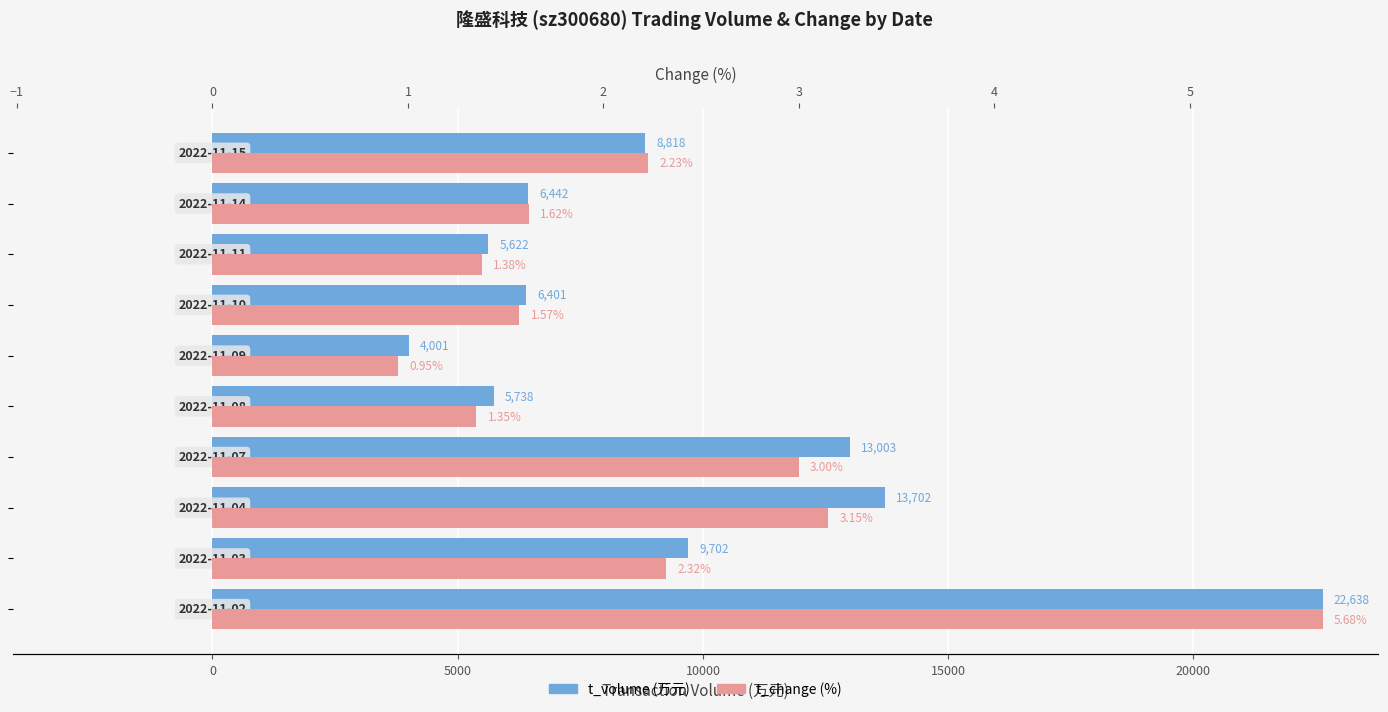

How many data points in t_volume are less than 8818?

5